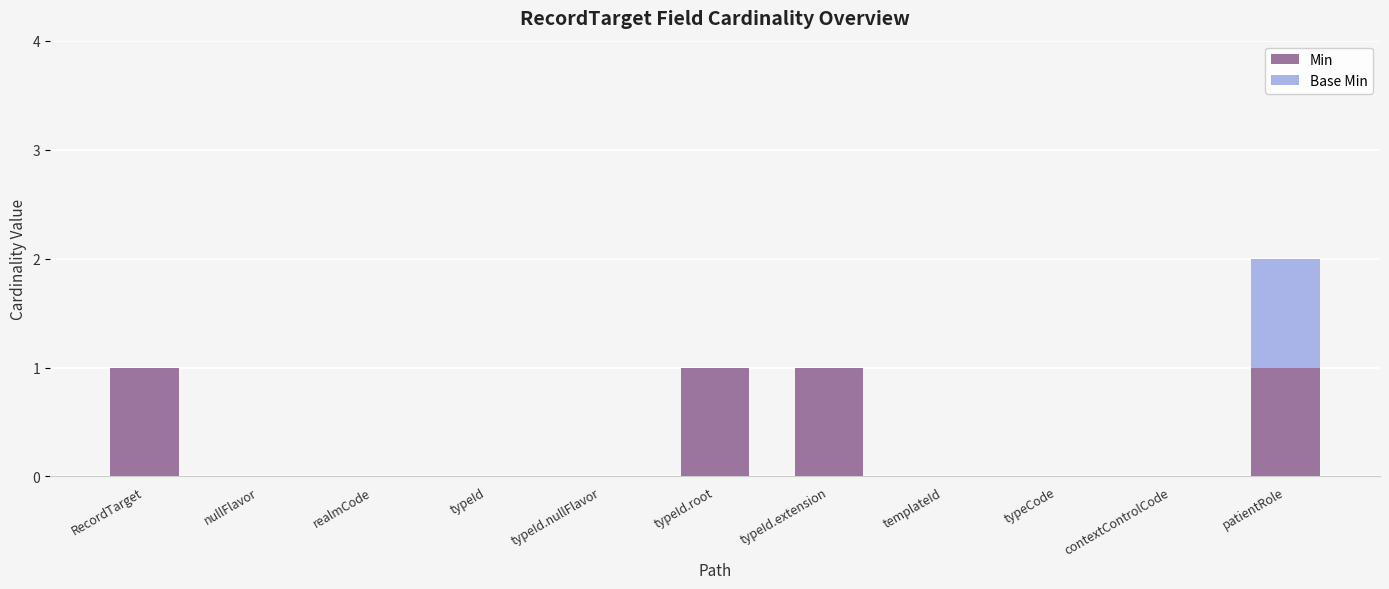

At which category is the sum across all series the highest?

patientRole